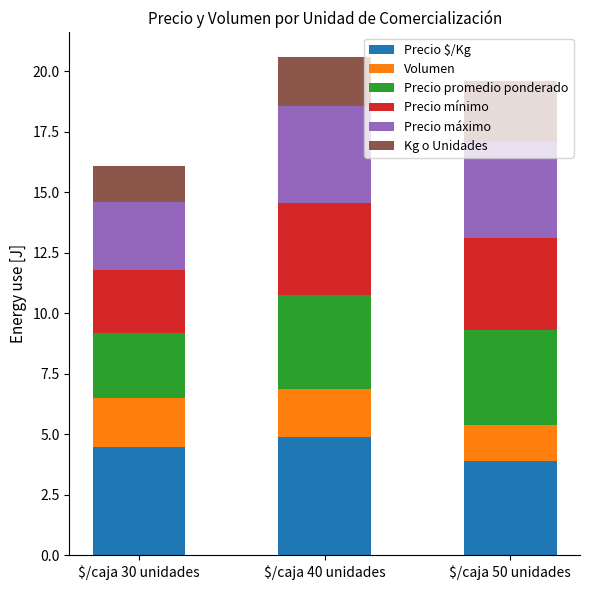

What is the total value across all series at $/caja 50 unidades?

19.6